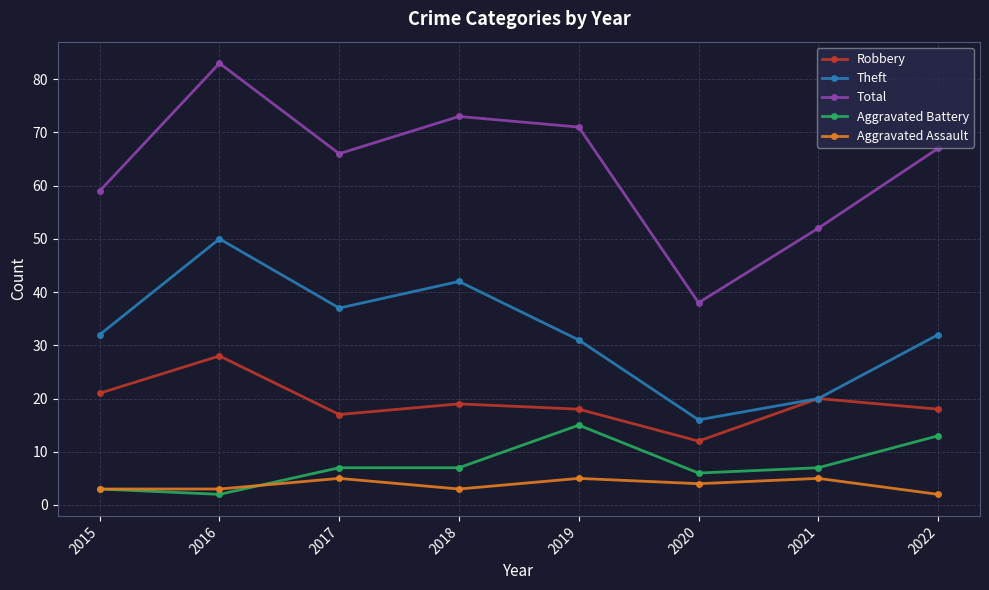

What is the difference between the second highest and minimum values in the Aggravated Battery series?

11